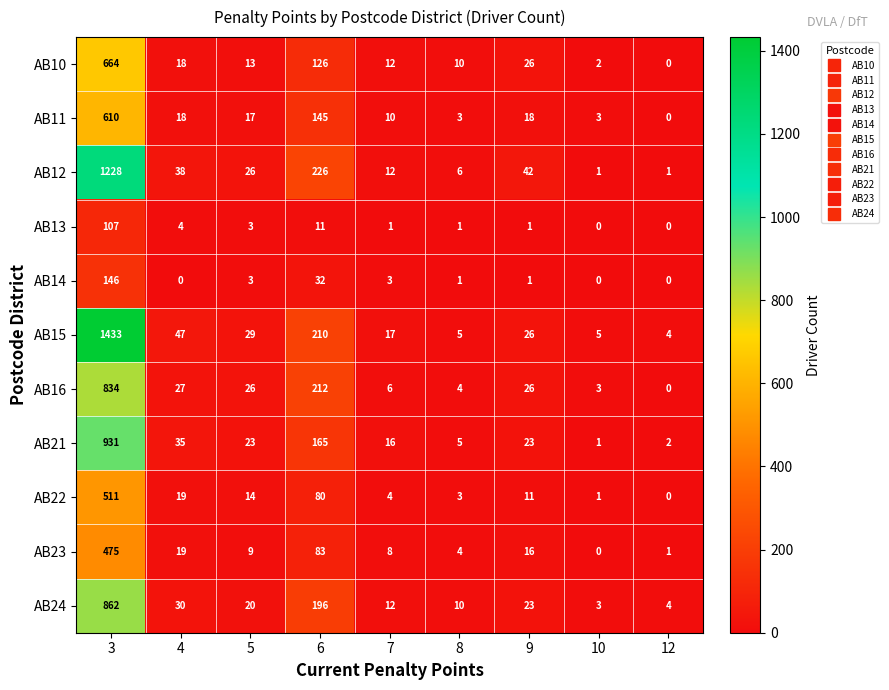

Rank the series by their maximum value, from lowest to highest.

AB13, AB14, AB23, AB22, AB11, AB10, AB16, AB24, AB21, AB12, AB15